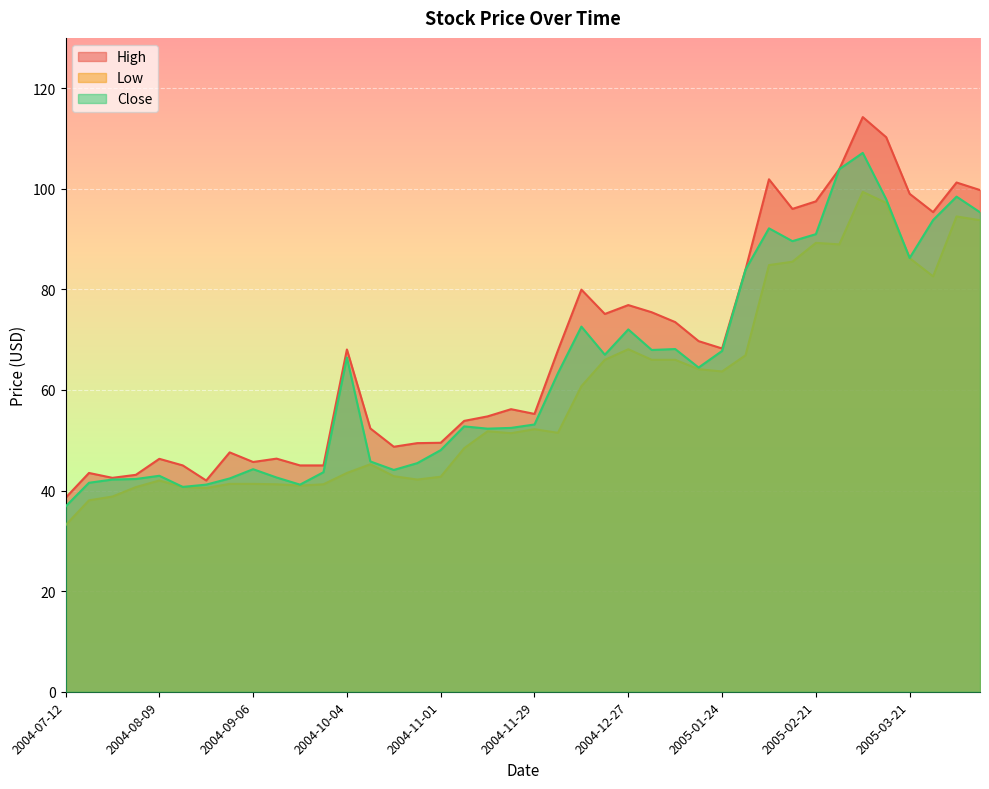

What is the sum of all High values?

2708.5